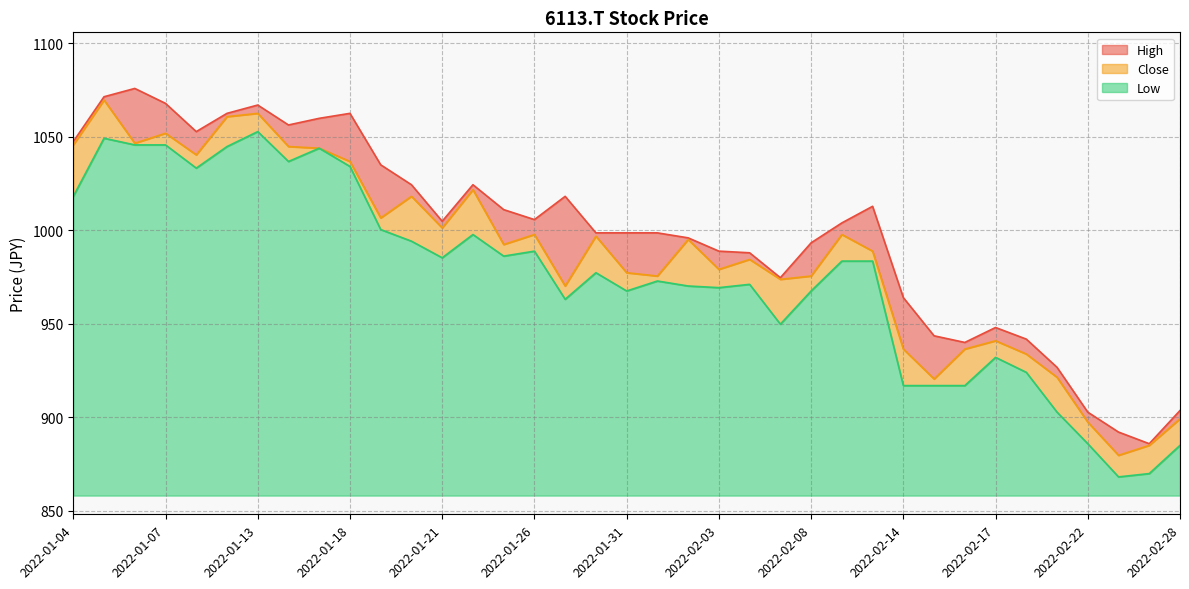

Count the number of data series in this chart.

3